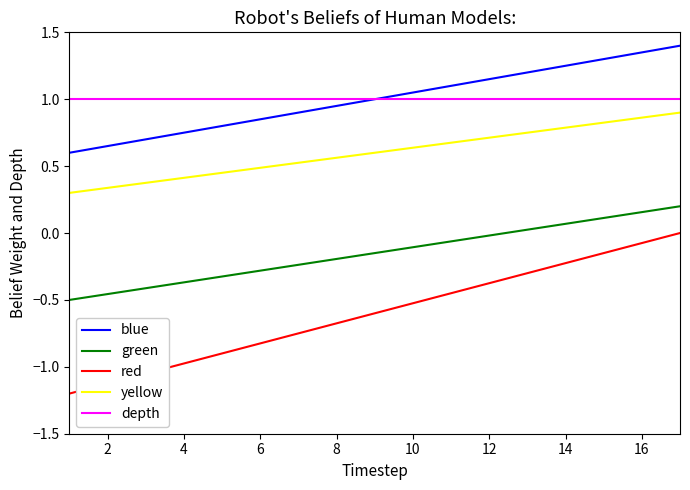

Which series has the largest range (max minus min)?

red